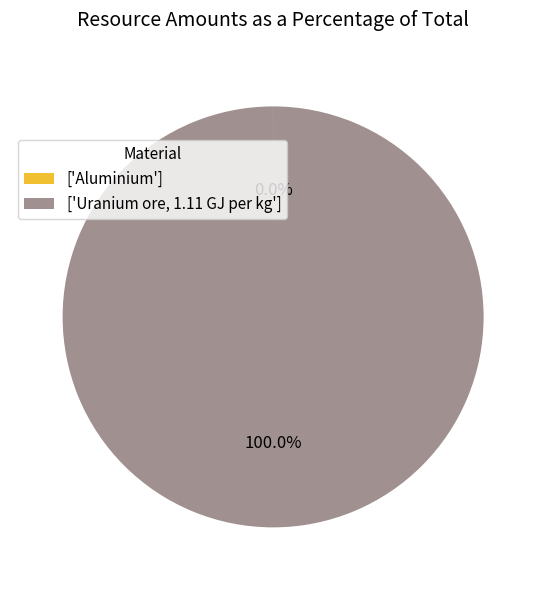

Which slice is the largest?

['Uranium ore, 1.11 GJ per kg']